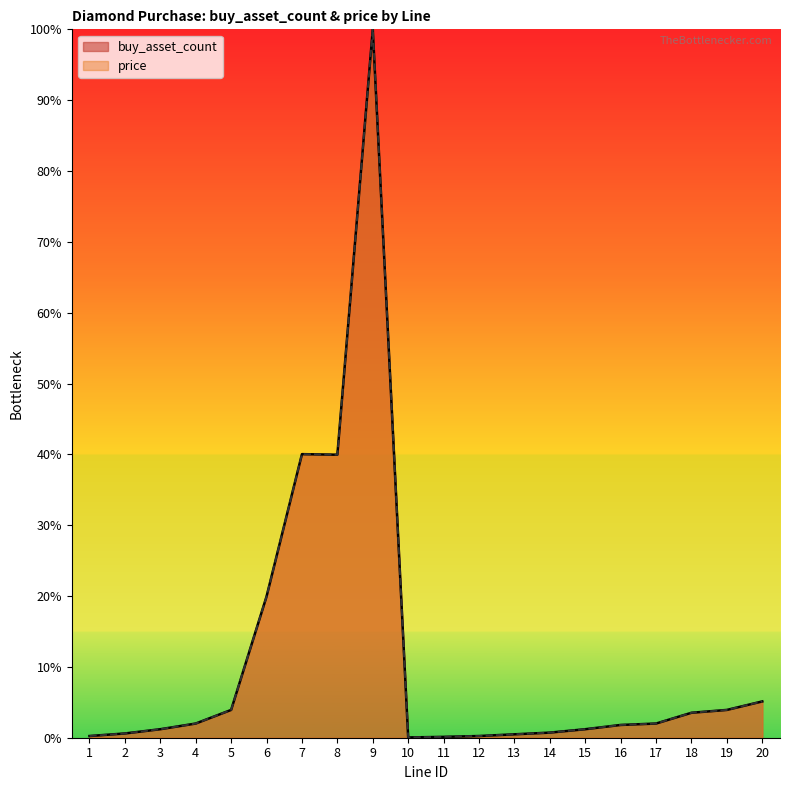

List the labels in order of buy_asset_count value, largest first.

9, 7, 8, 6, 20, 5, 19, 18, 4, 17, 16, 3, 15, 14, 2, 13, 1, 12, 11, 10